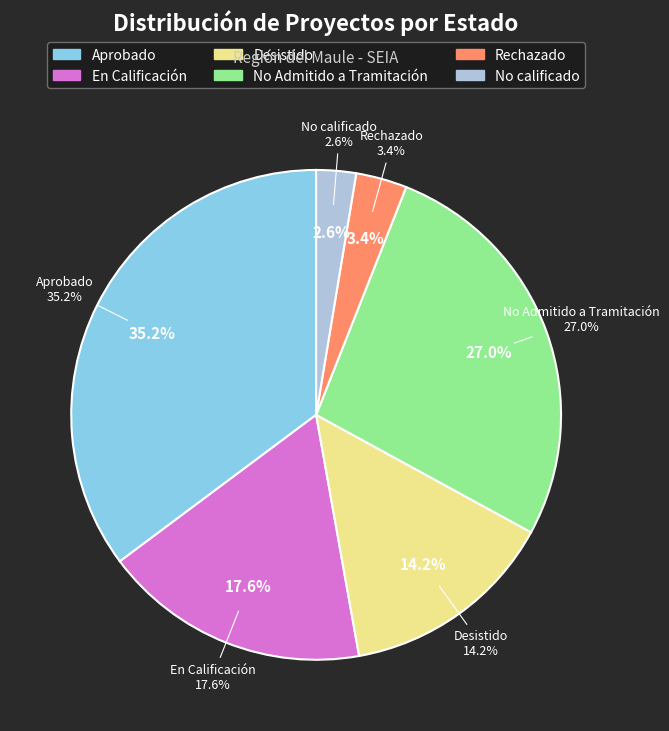

How many segments does this pie chart have?

6